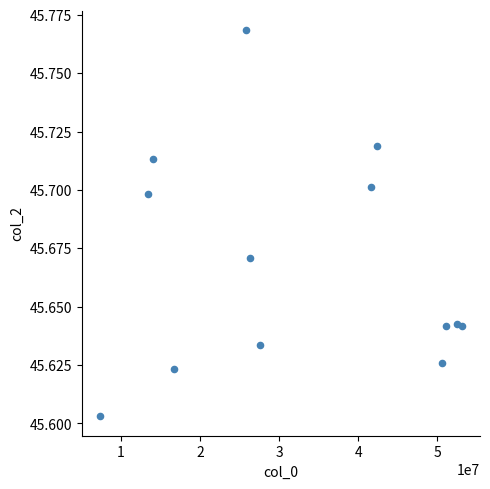

What is the range of X values (max minus min)?

45792313.0